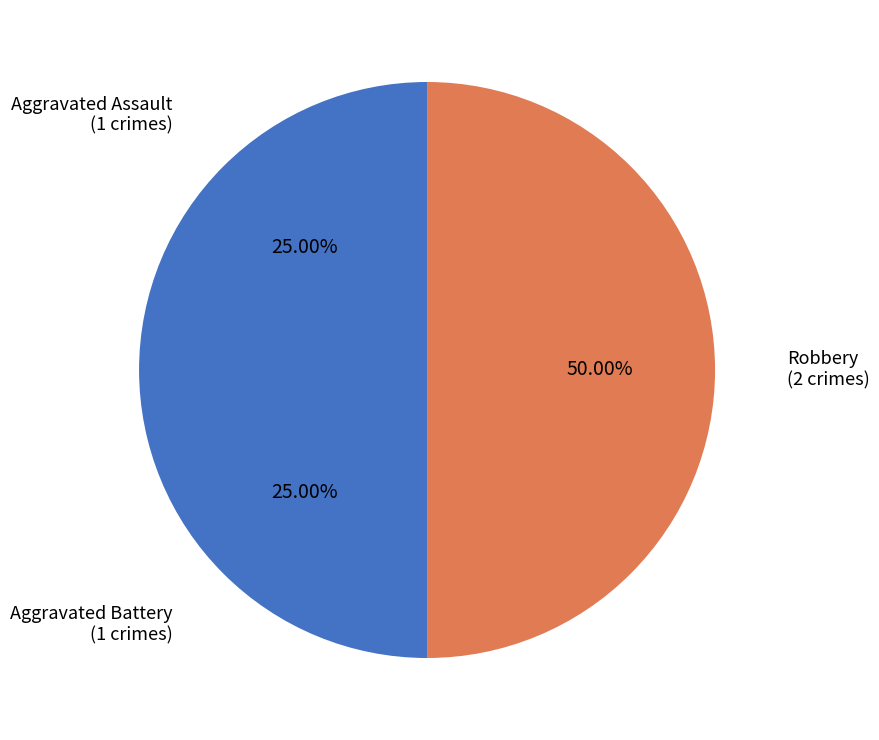

Approximately how many times larger is the value at Aggravated Assault compared to Robbery?

0.5